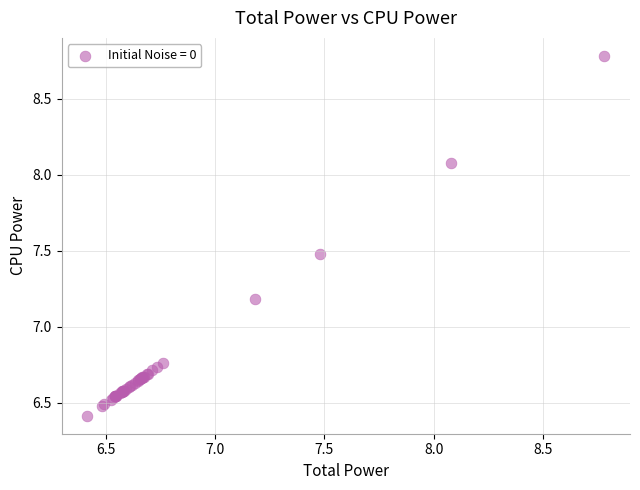

What Y value in the scatter plot is closest to 7?

7.2